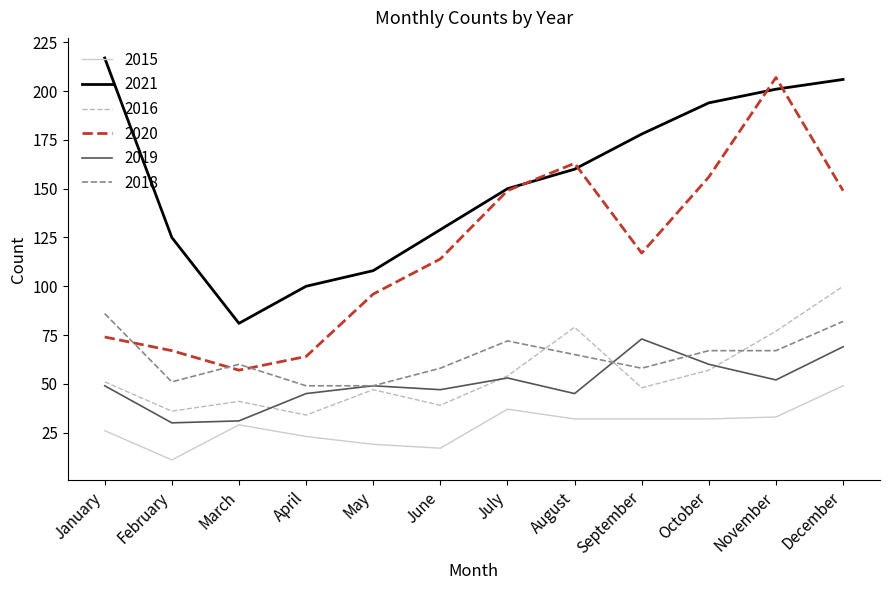

True or false: 2015 and 2020 intersect in this chart.

False